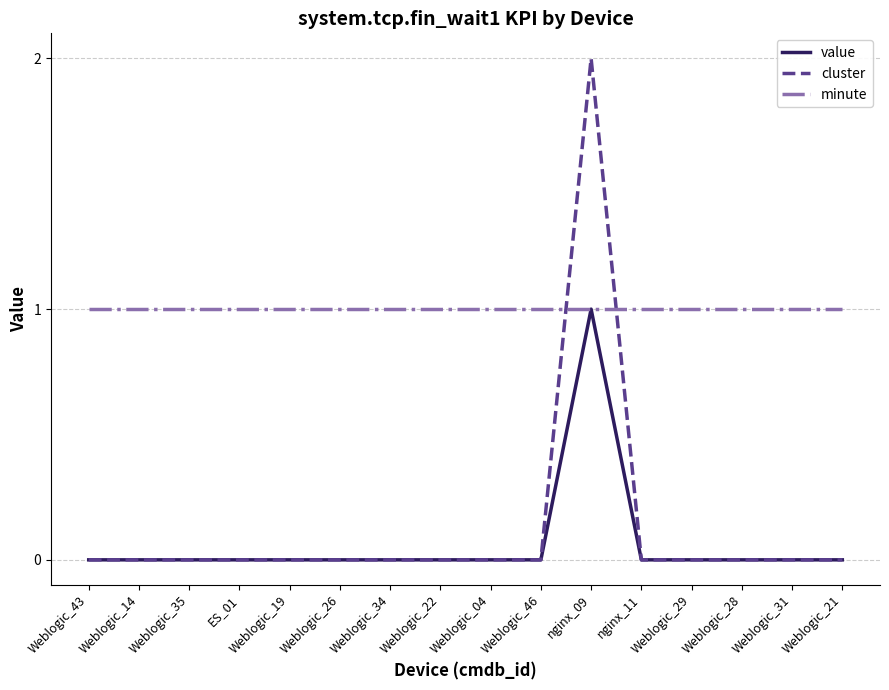

In cluster, how many points are higher than both neighbors (excluding endpoints)?

1